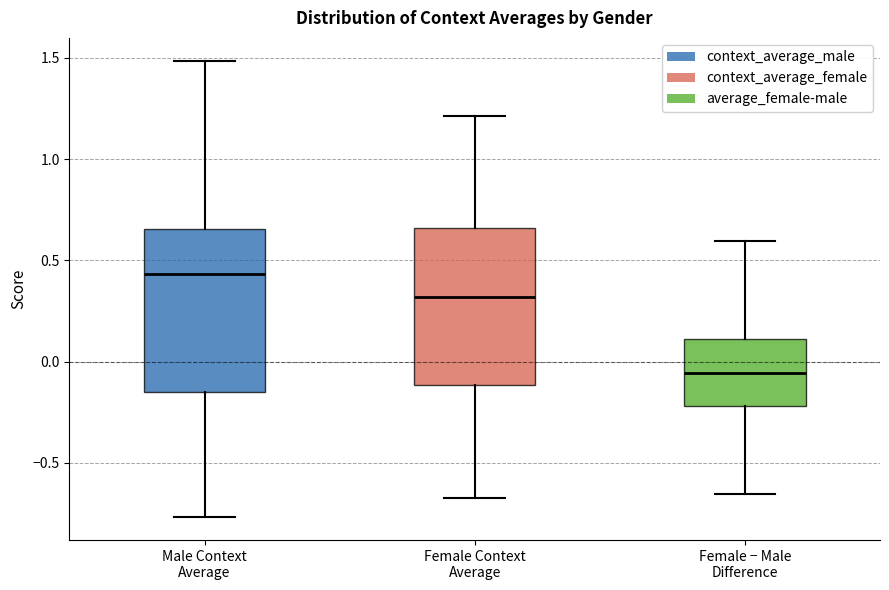

Reading left to right, transcribe this box plot: for each box, give where its median line is, the range the box spans, and where its two whiskers end, as read against the y-axis. The values are not printed on the chart, so give them approximately, as read against the axis.

Male Context Average: median 0.45, box -0.15 to 0.65, whiskers -0.75 to 1.50
Female Context Average: median 0.30, box -0.10 to 0.65, whiskers -0.65 to 1.20
Female − Male Difference: median -0.05, box -0.20 to 0.10, whiskers -0.65 to 0.60